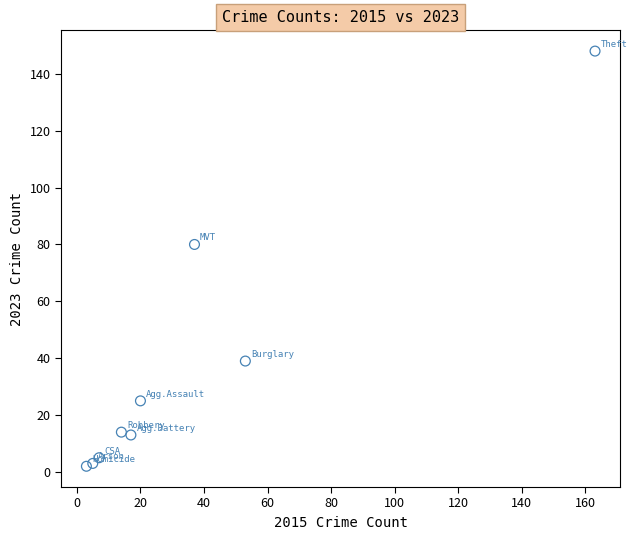

What Y value in the scatter plot is closest to 75?

80